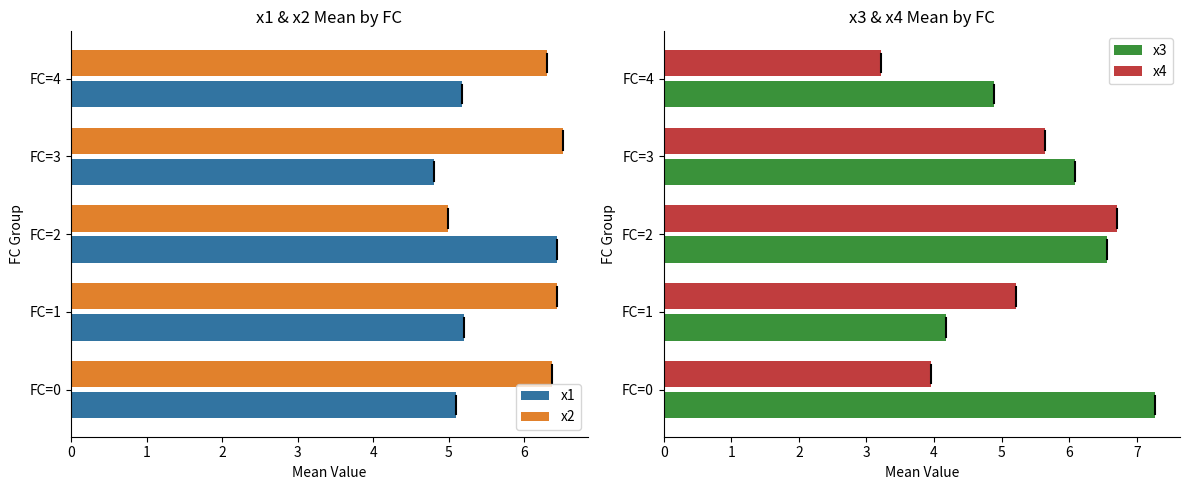

What is the value of the x2 bar at the 3rd from the left?

5.0